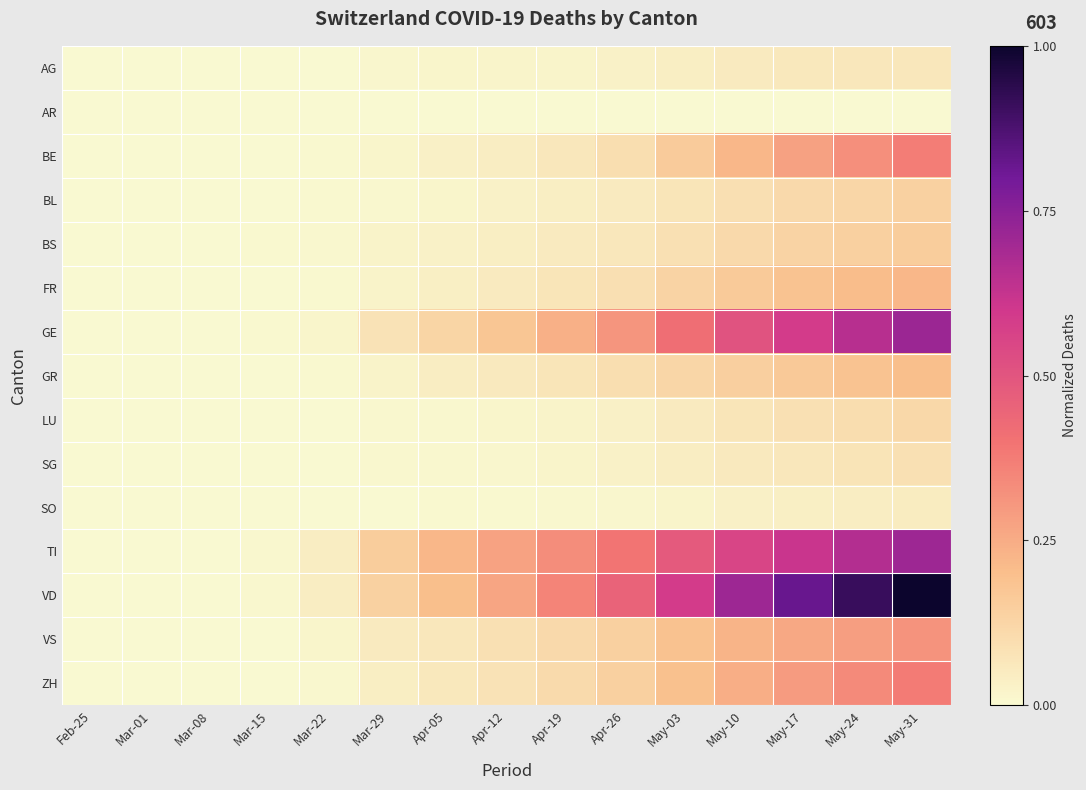

Rank the series at Apr-12 from lowest to highest value.

AR, SO, SG, LU, AG, BL, BS, BE, FR, GR, ZH, VS, GE, VD, TI